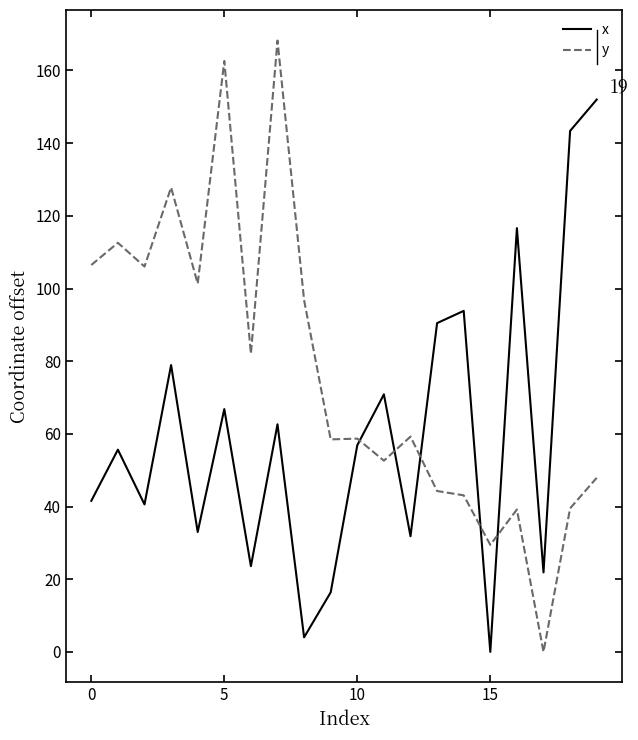

What is the highest value of the y series?

168.2